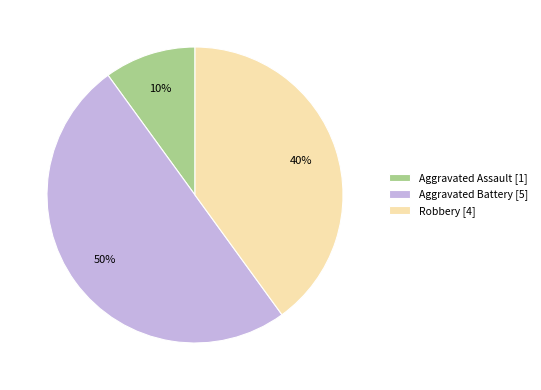

True or false: Aggravated Assault [1] accounts for 20% of the total.

False